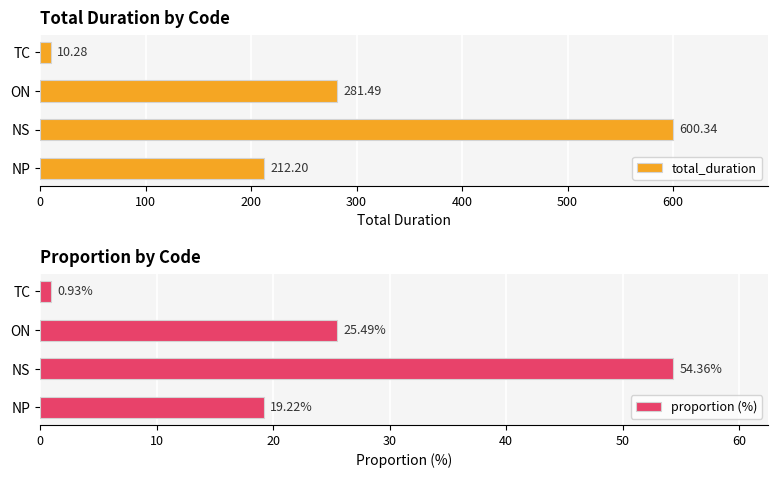

Rank the series by their maximum value, from lowest to highest.

proportion (%), total_duration